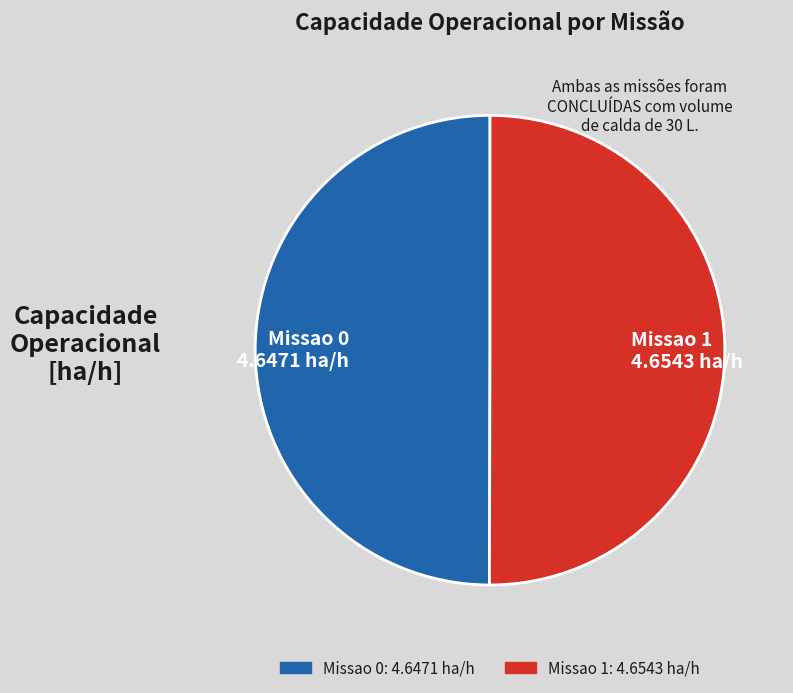

Is it true that Missao 1 is 37% of the pie?

False